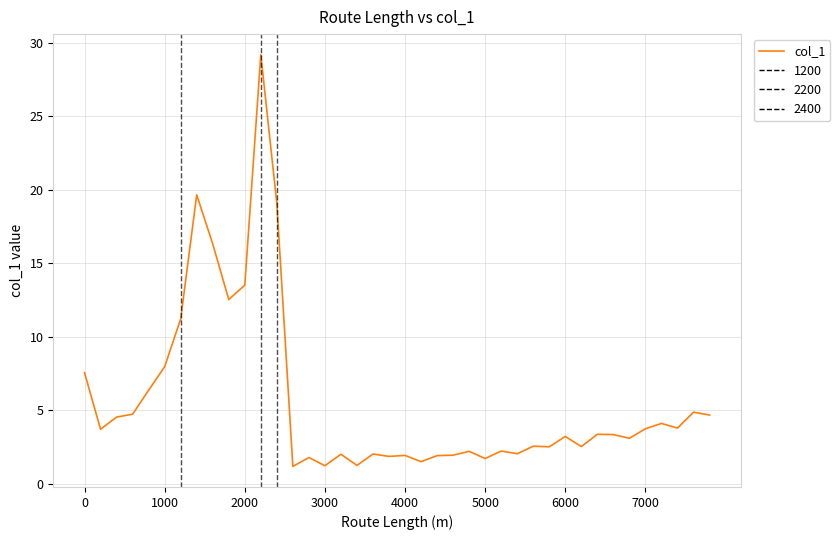

What is the difference between the maximum and minimum values?

28.0